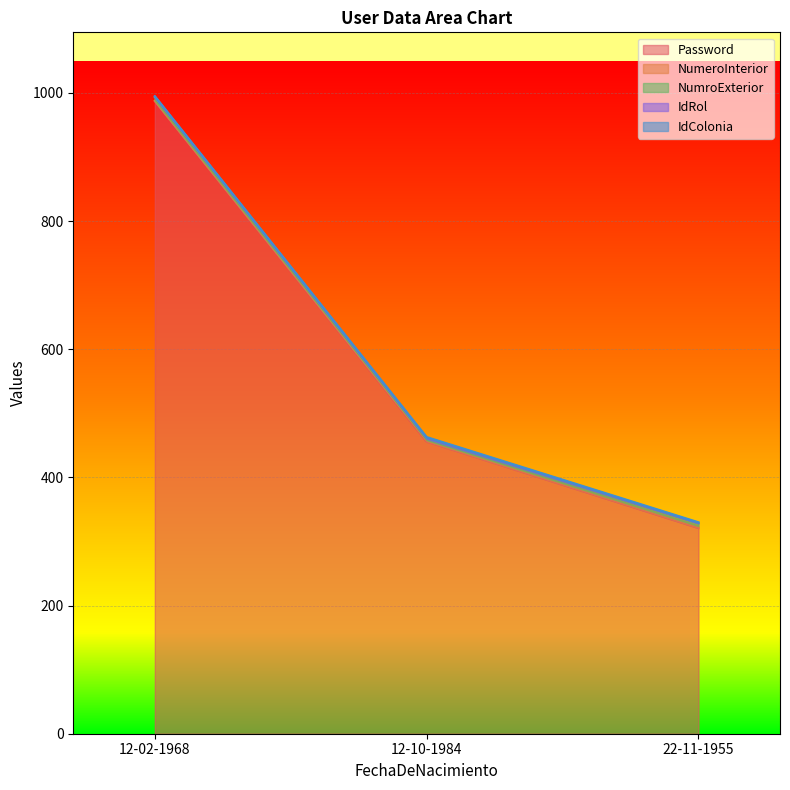

Rank the series at 12-10-1984 from highest to lowest value.

Password, NumeroInterior, NumroExterior, IdRol, IdColonia